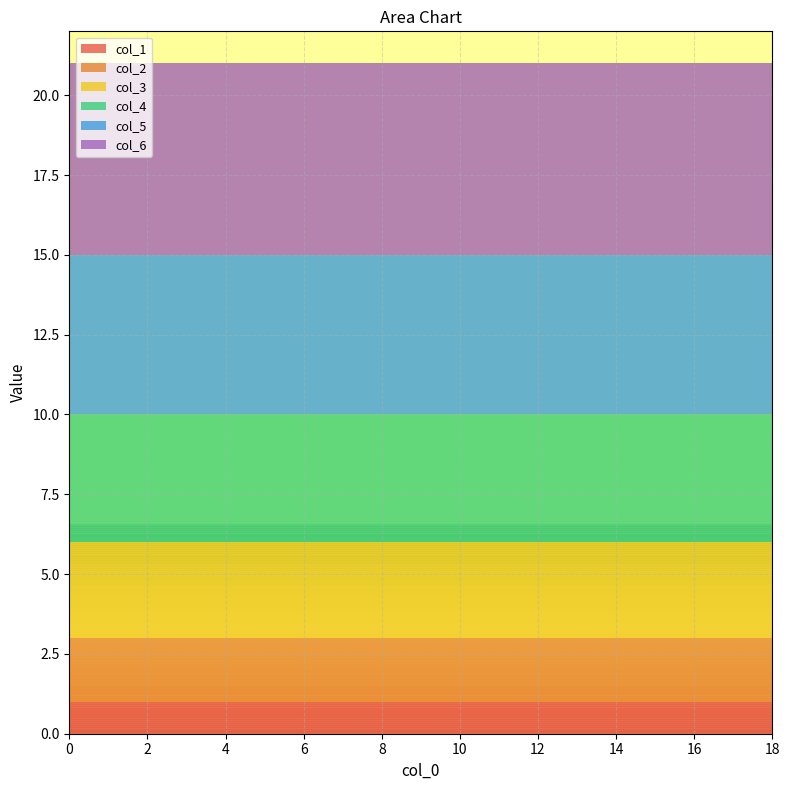

What is the total value across all series at 12?

21